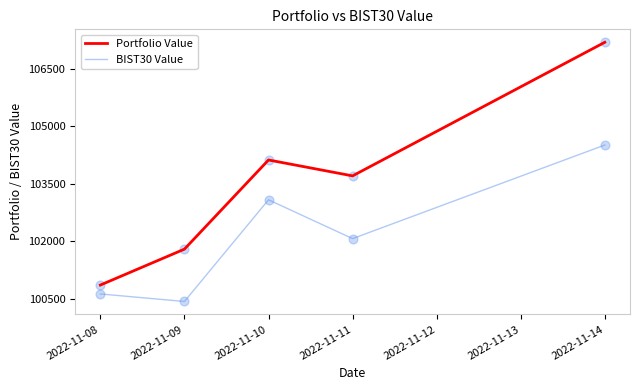

Which series has the largest total across all categories?

Portfolio Value